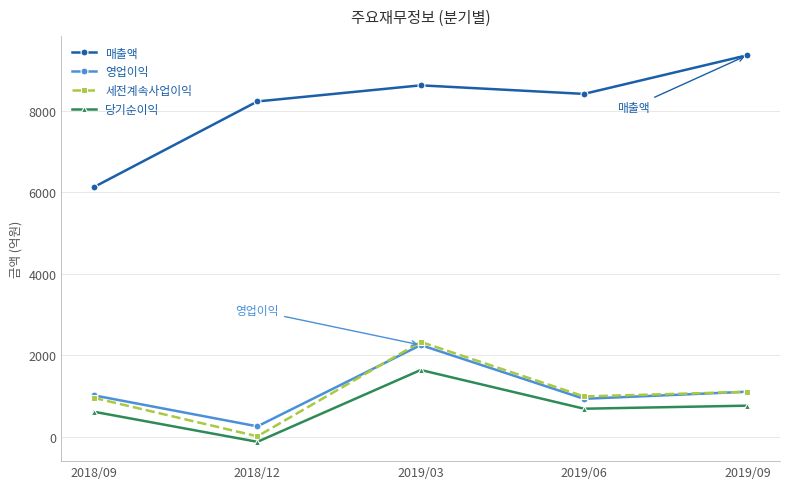

At which category does 영업이익 reach its first local valley?

2018/12